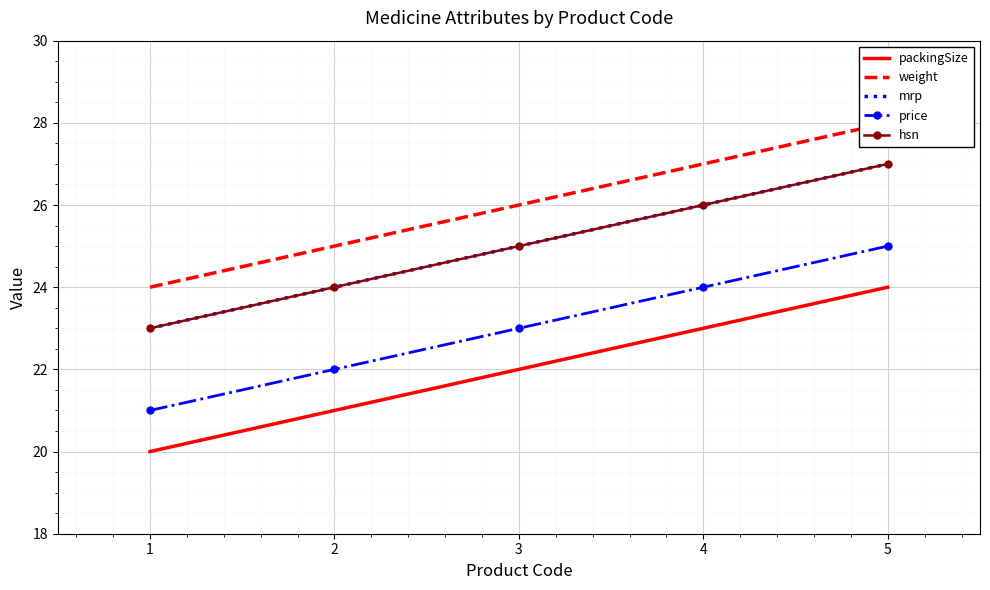

How many distinct data groups are displayed?

5